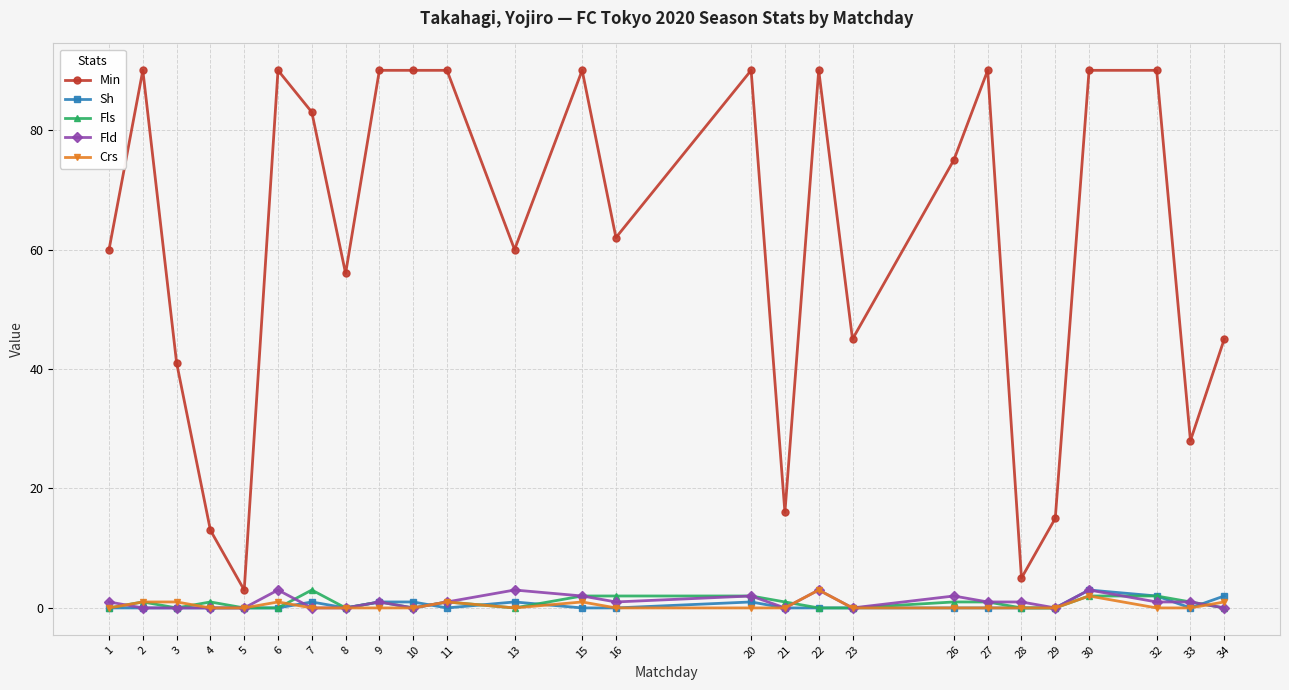

Which series has the largest range (max minus min)?

Min